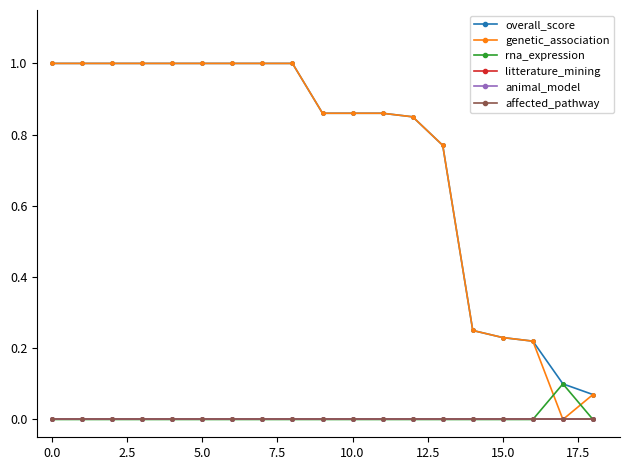

Is this an area chart (filled region under the line)?

No